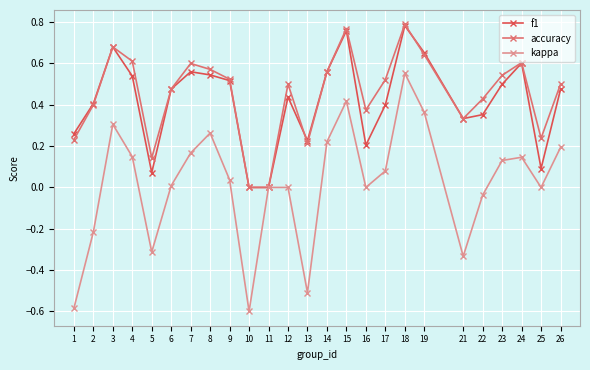

What is the smallest value displayed?

-0.6